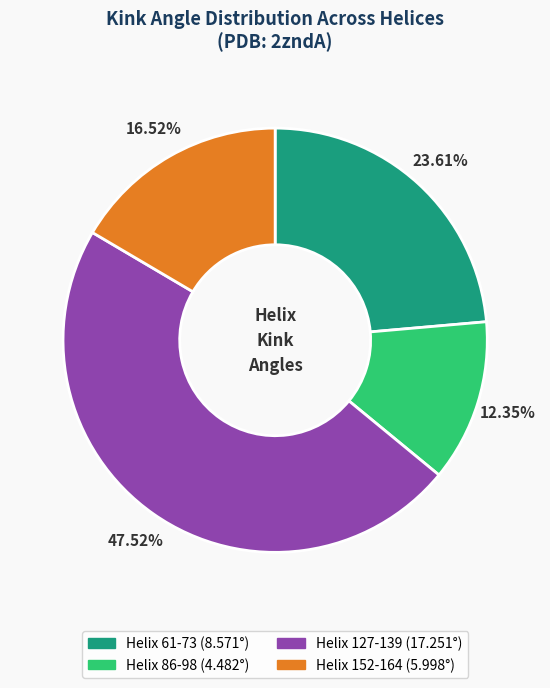

To the nearest percent, what is the combined percentage of Helix 61-73 and Helix 86-98?

36%